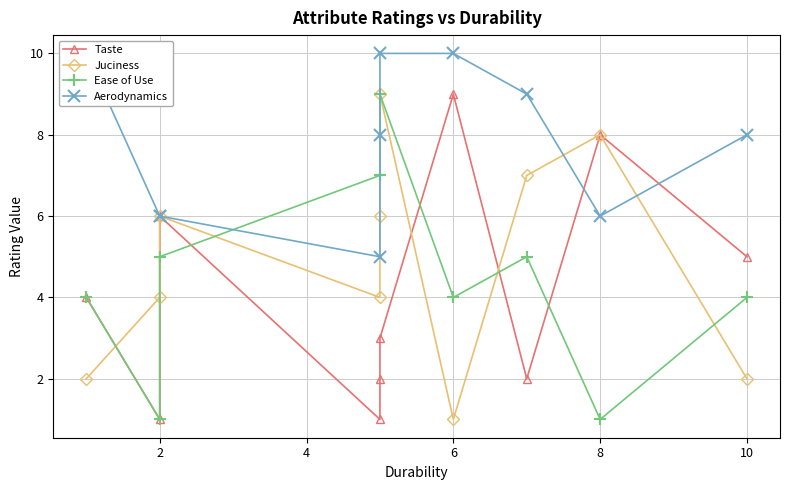

Which series has the largest range (max minus min)?

Taste